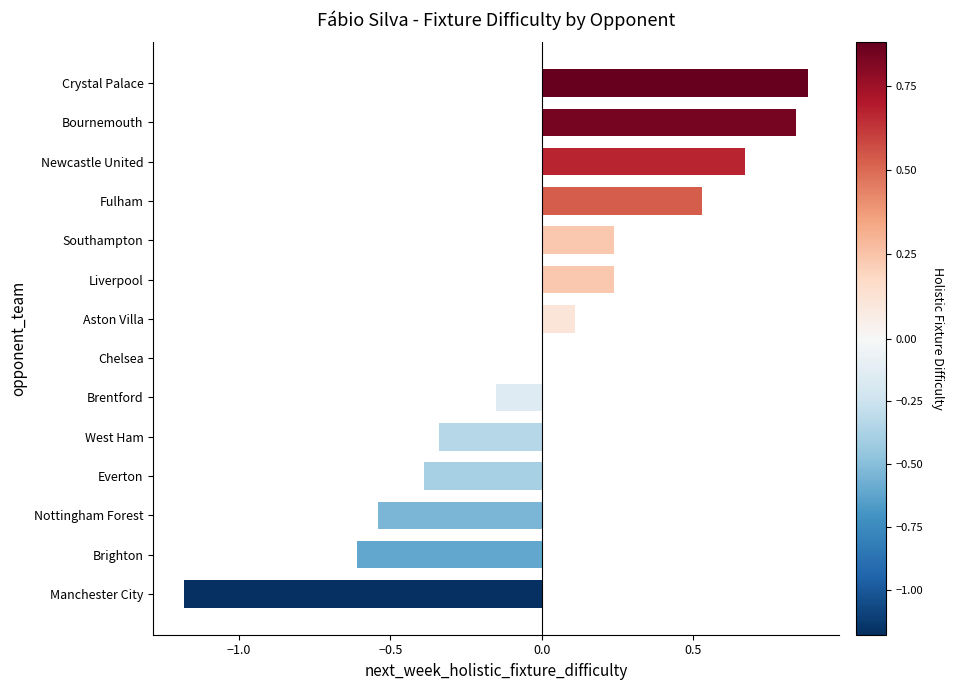

What is the maximum value shown in the chart?

0.9